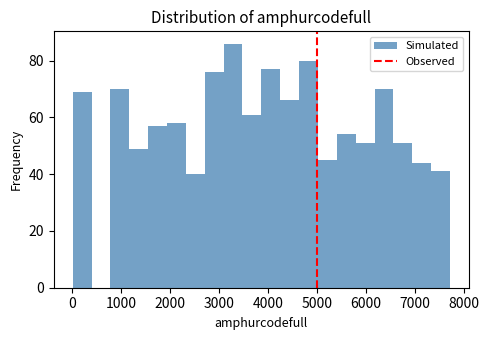

Around what value on the x-axis is the tallest bar? Give the approximate position of its centre, as read against the axis.

3300